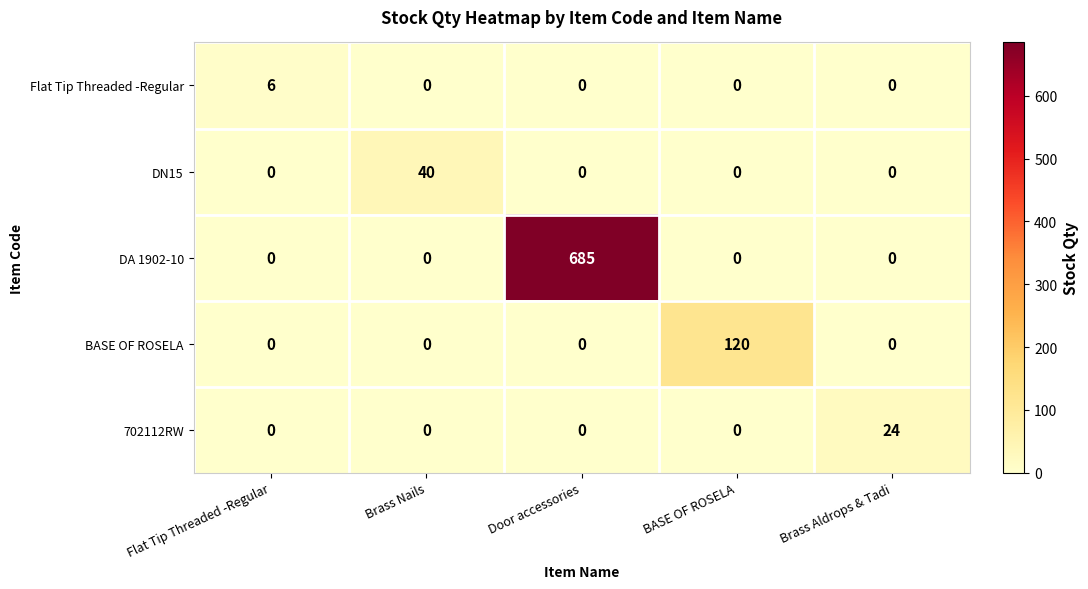

What is the sum of the BASE OF ROSELA values at Brass Nails and BASE OF ROSELA?

120